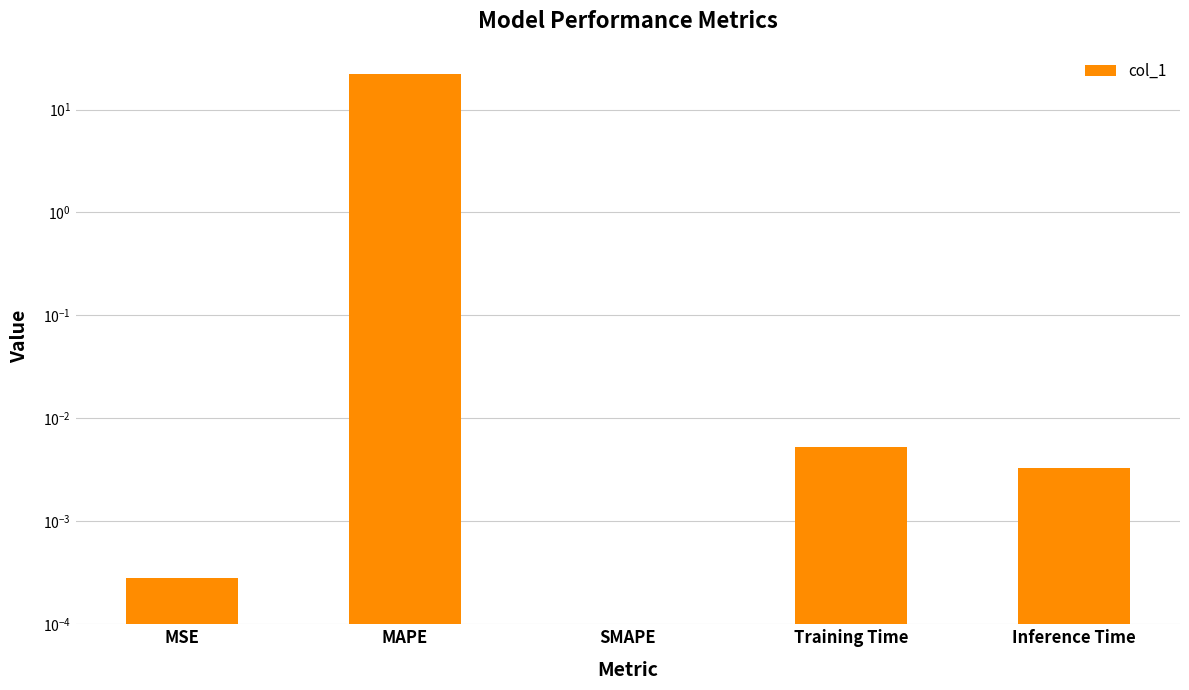

How many values are above zero?

4